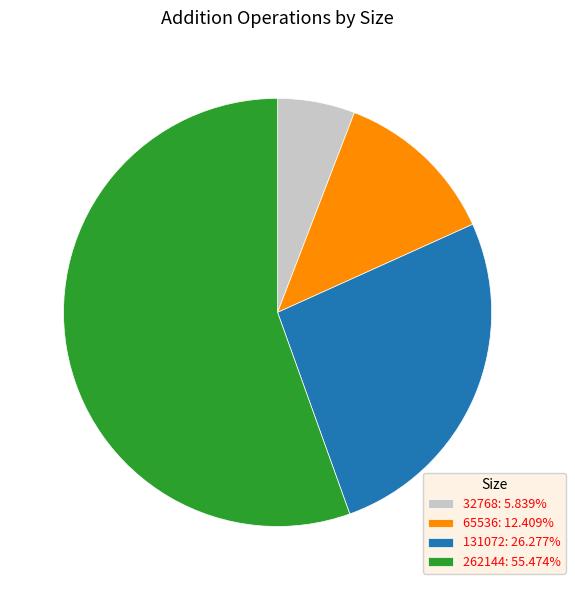

Does any single category account for the majority?

Yes